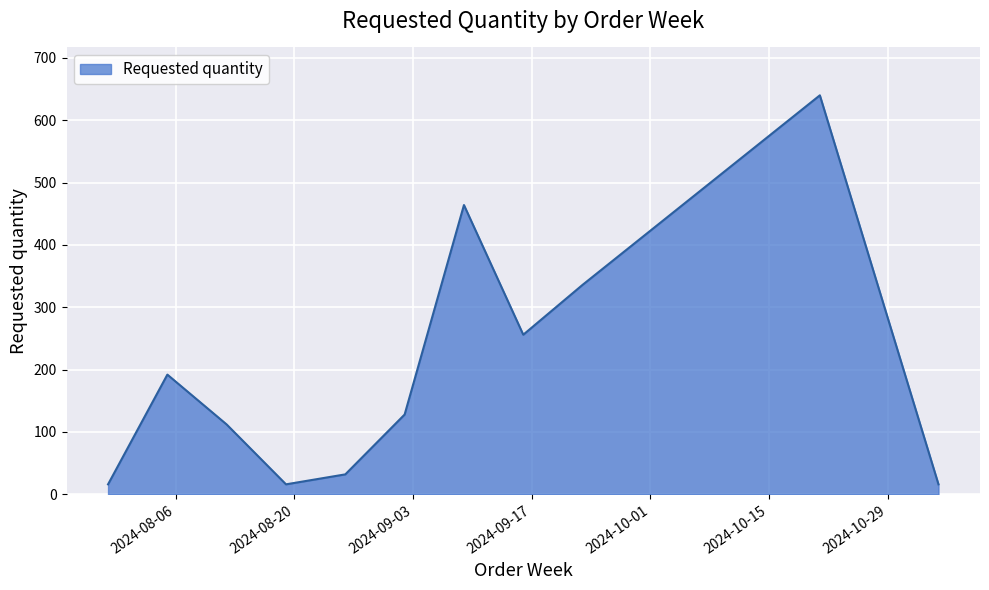

What is the minimum value shown in the chart?

16